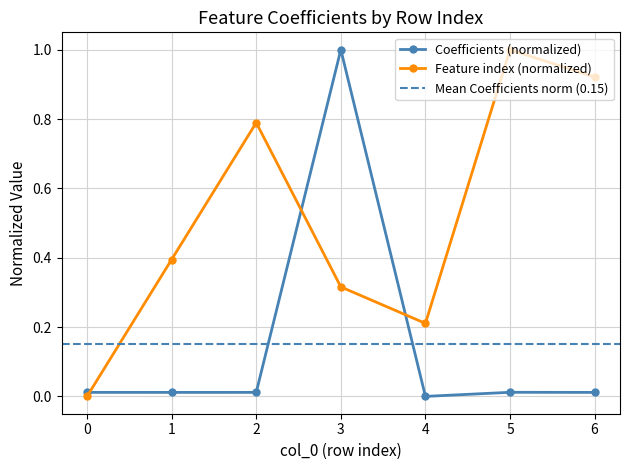

Is the value of Coefficients at 4 greater than the value of Feature index at 3?

No